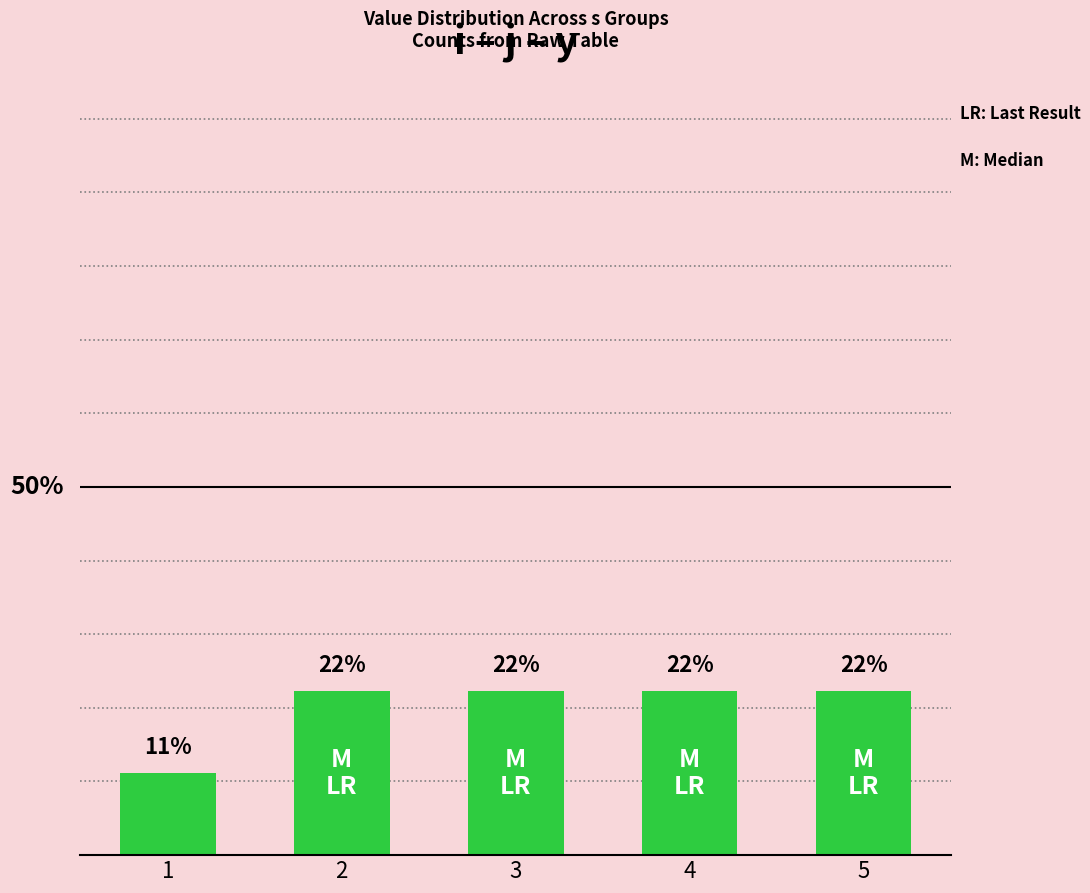

The value at 2 is 0.2. True or false?

True